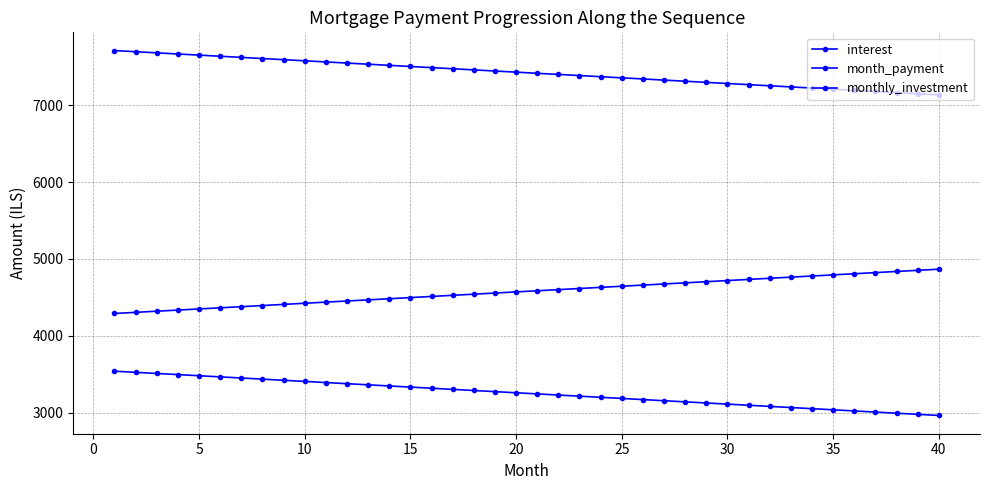

What is the value of the interest point at the 33rd from the left?

3069.4